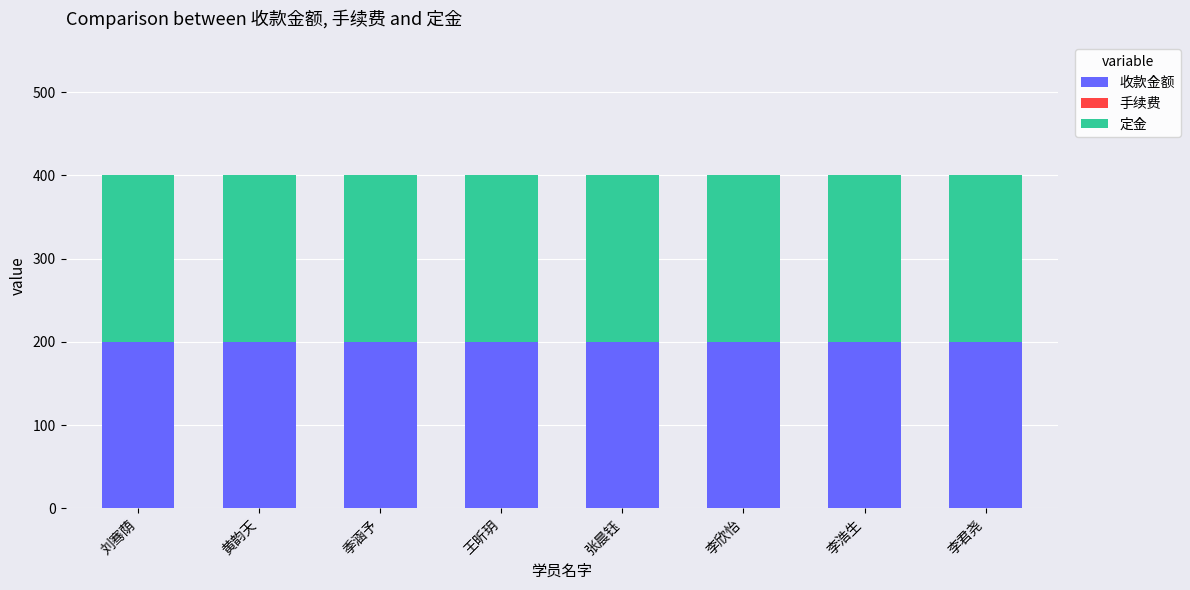

List the labels in order of 手续费 value, smallest first.

刘骞荫, 黄韵天, 季涵予, 王昕玥, 张晨钰, 李欣怡, 李浩生, 李君尧